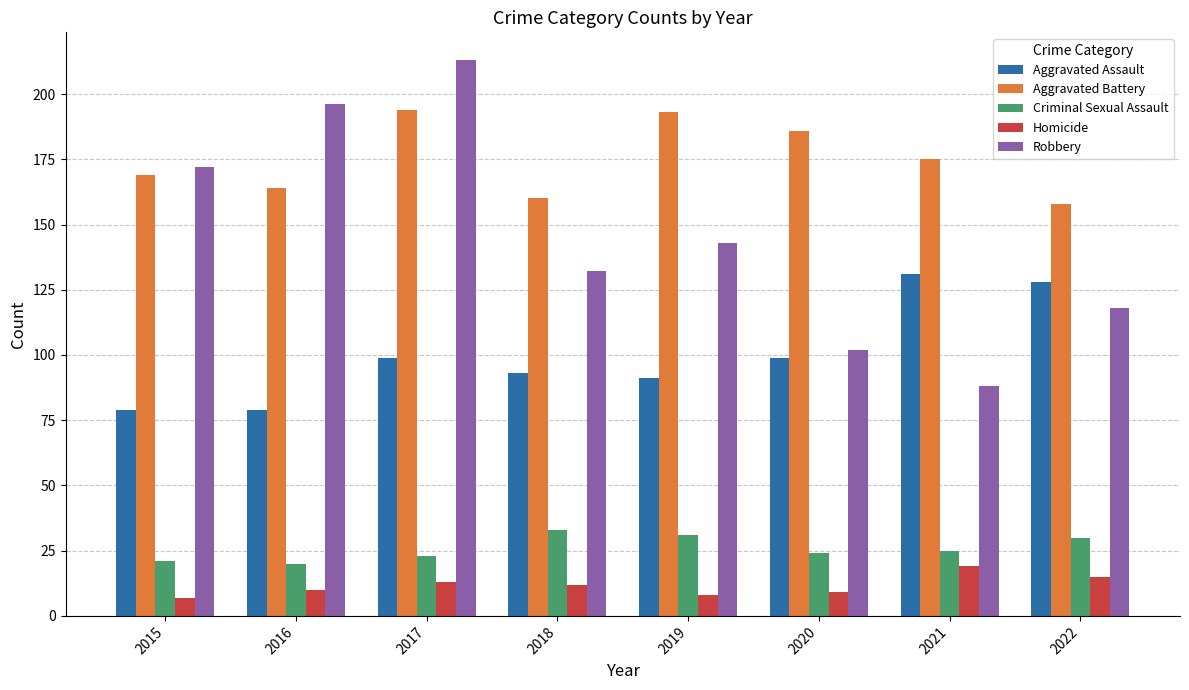

How many bars are there in total?

40